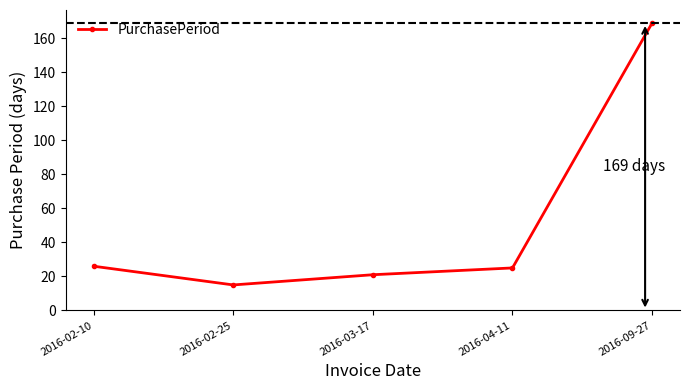

What is the difference between the maximum and minimum values?

154